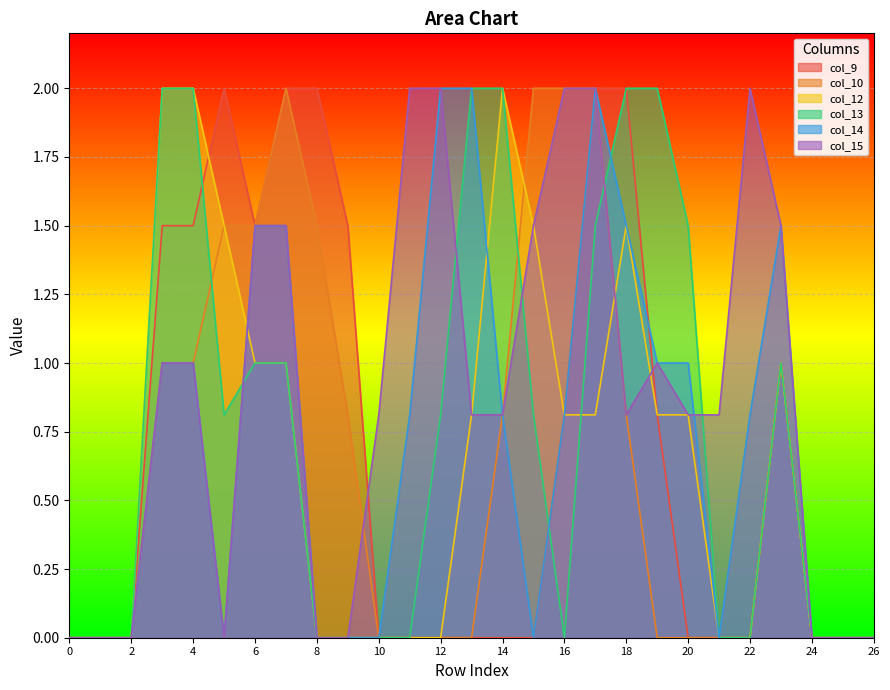

Which series has the largest total across all categories?

col_15